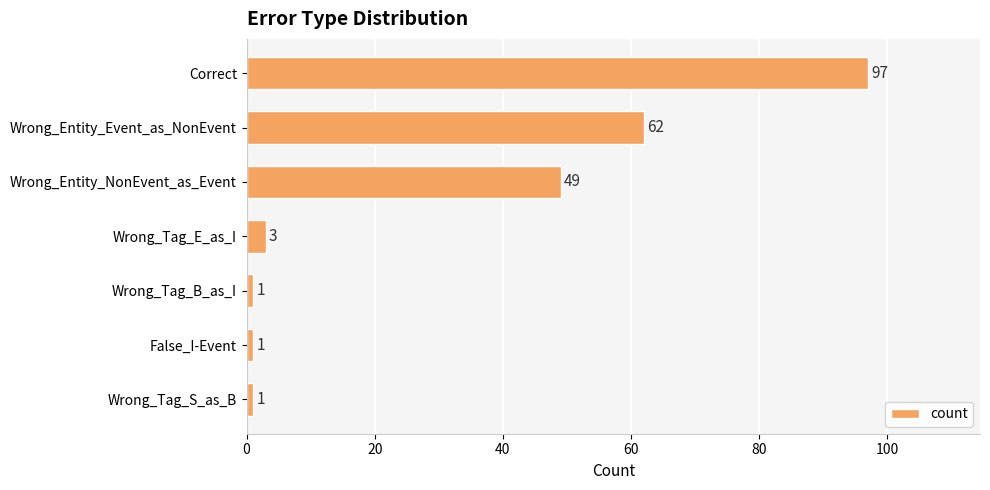

Approximately how many times larger is the value at Wrong_Entity_Event_as_NonEvent compared to False_I-Event?

62.0